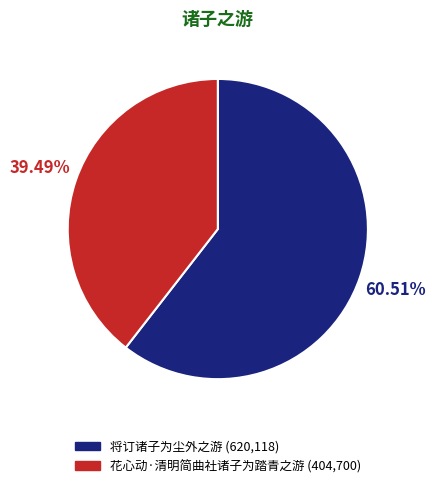

Count the number of slices in the pie.

2